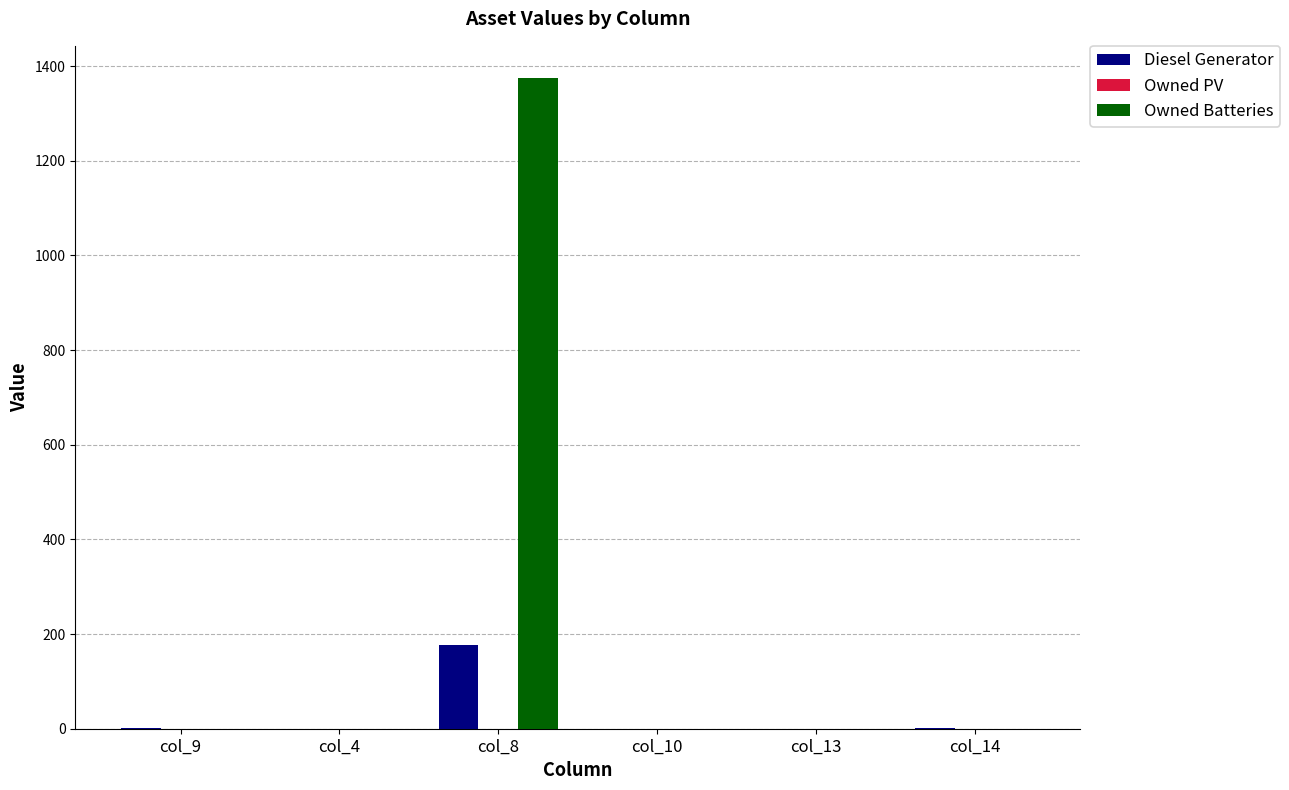

What is the sum of all Owned Batteries values?

1374